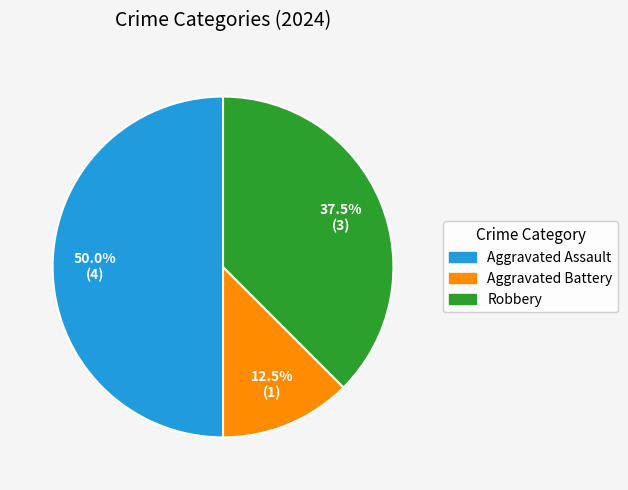

Between Aggravated Assault and Aggravated Battery, which is larger?

Aggravated Assault